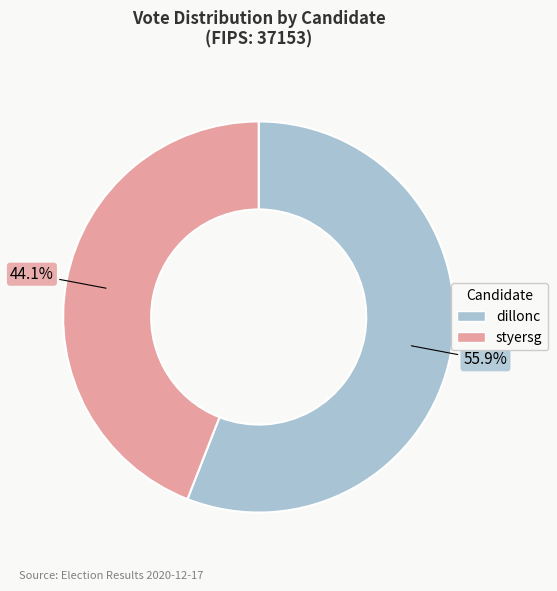

Is it true that styersg is 54% of the pie?

False